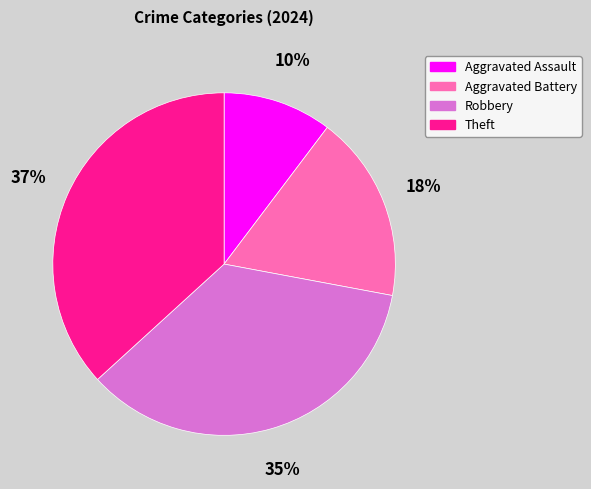

Do Theft and Aggravated Assault together represent more than half of the pie?

No